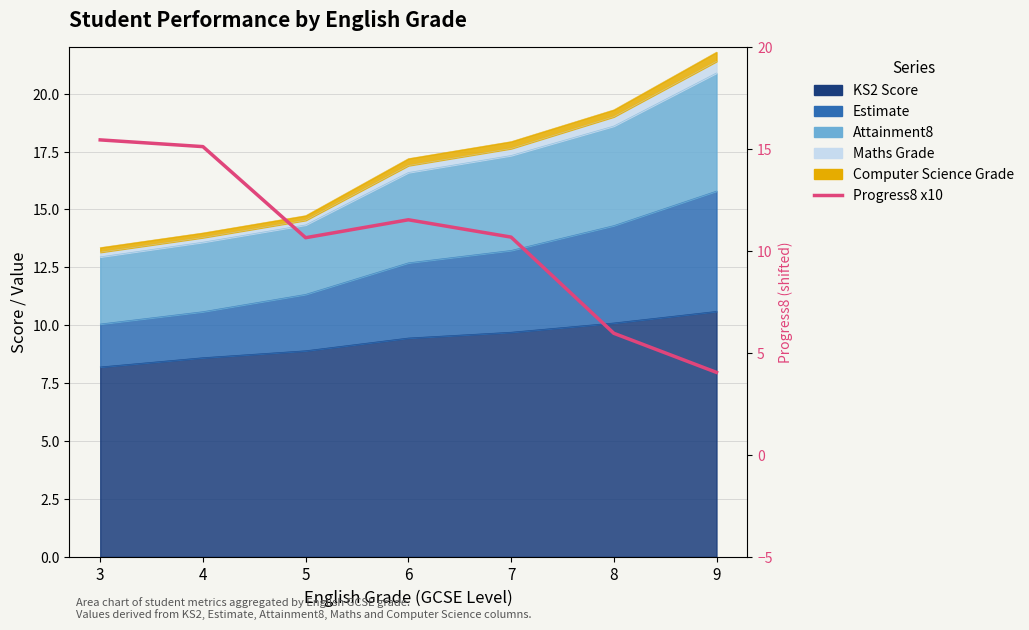

Reading left to right, what are all the values shown in this chart?

15.5	15.1	10.7	11.5	10.7	6.0	4.0